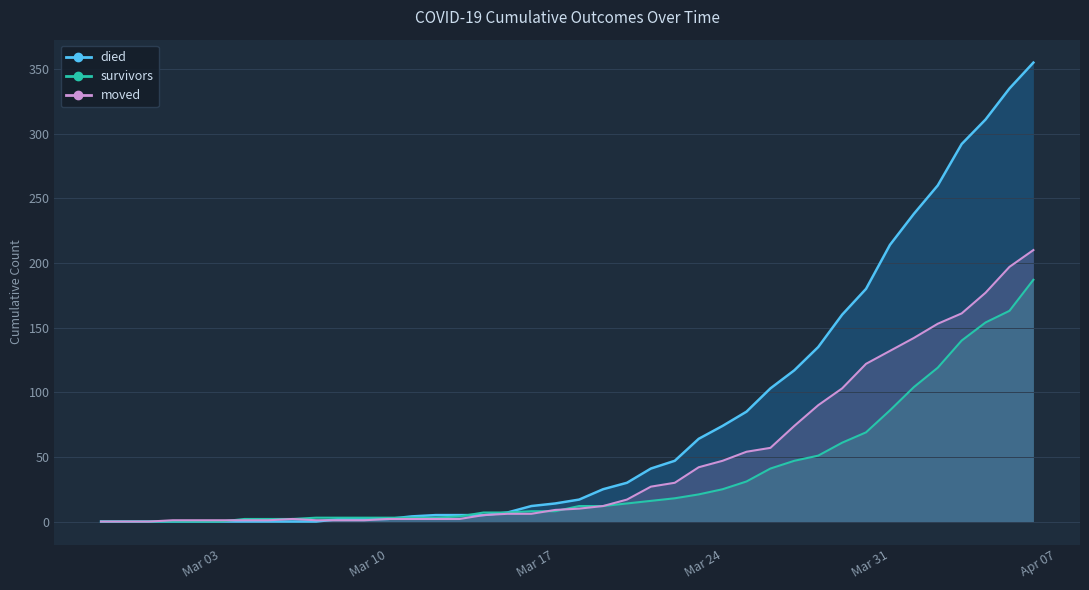

After their last crossing, which series has the higher values: moved or died?

died